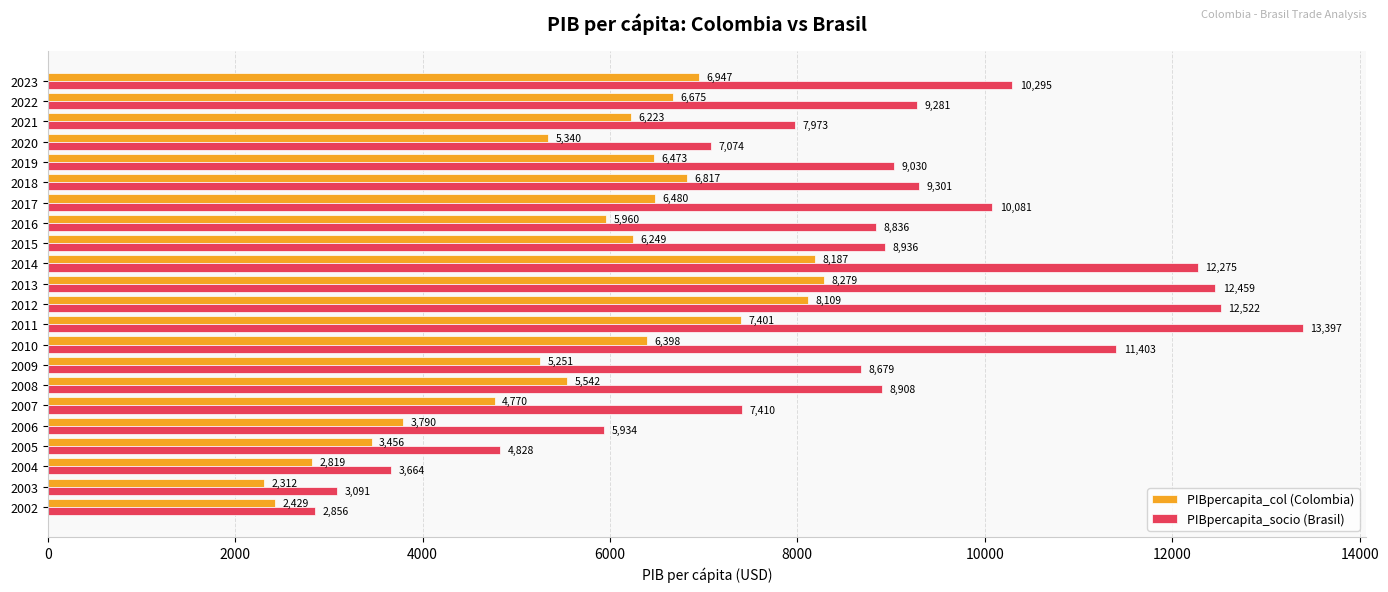

True or false: PIBpercapita_col (Colombia) has a value of 681.7 at 2004.

False